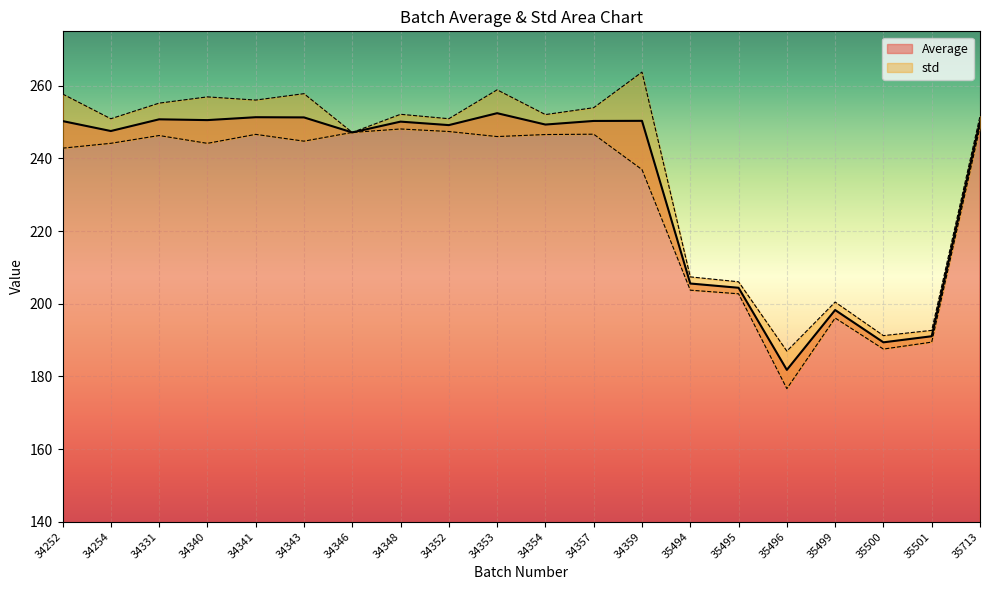

Reading left to right, what are all the values shown in this chart?

250.3	247.6	250.8	250.6	251.4	251.3	247.2	250.1	249.2	252.5	249.3	250.3	250.4	205.6	204.4	181.8	198.3	189.4	191.1	250.2